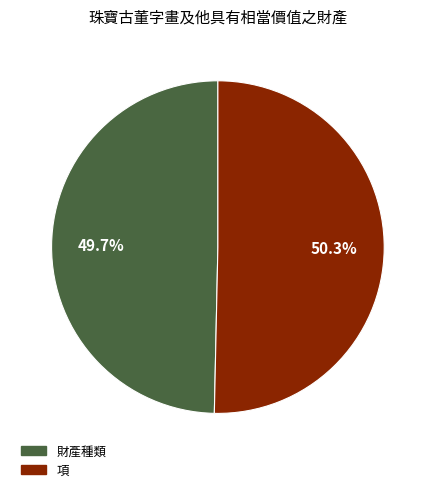

Which slice is the smallest?

財產種類